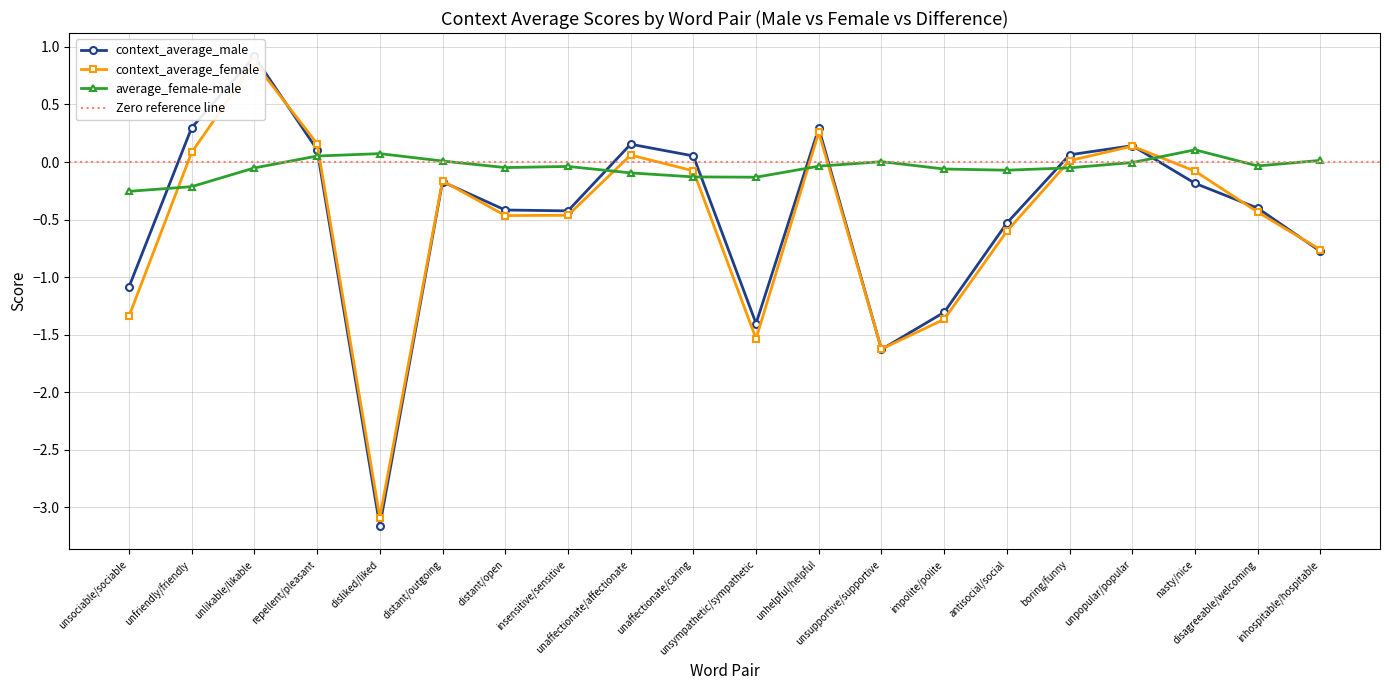

What are all the series names shown in the legend?

context_average_male, context_average_female, average_female-male